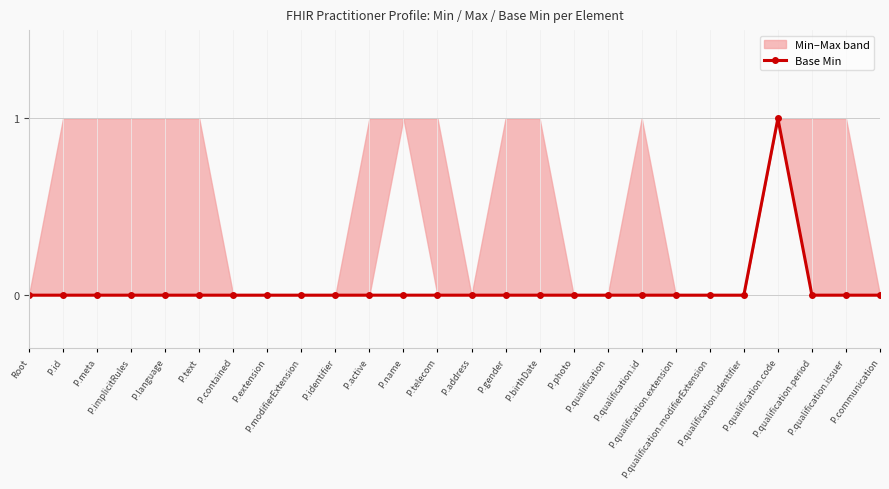

Between P.meta and P.qualification.extension, which is larger?

P.meta